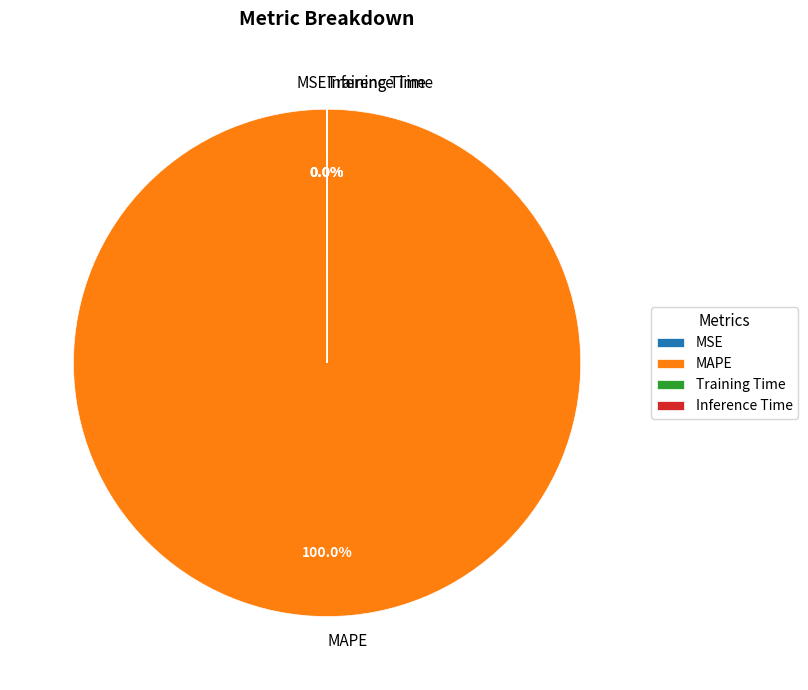

What is the largest slice in the pie chart?

MAPE